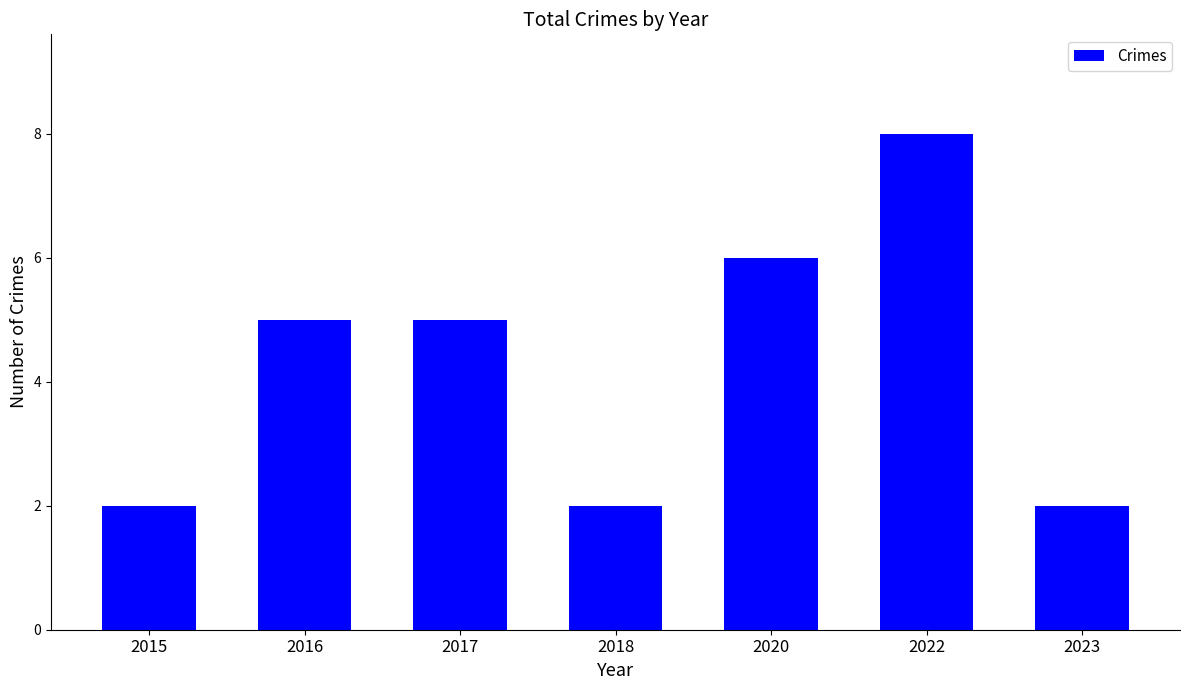

What is the greatest value displayed?

8